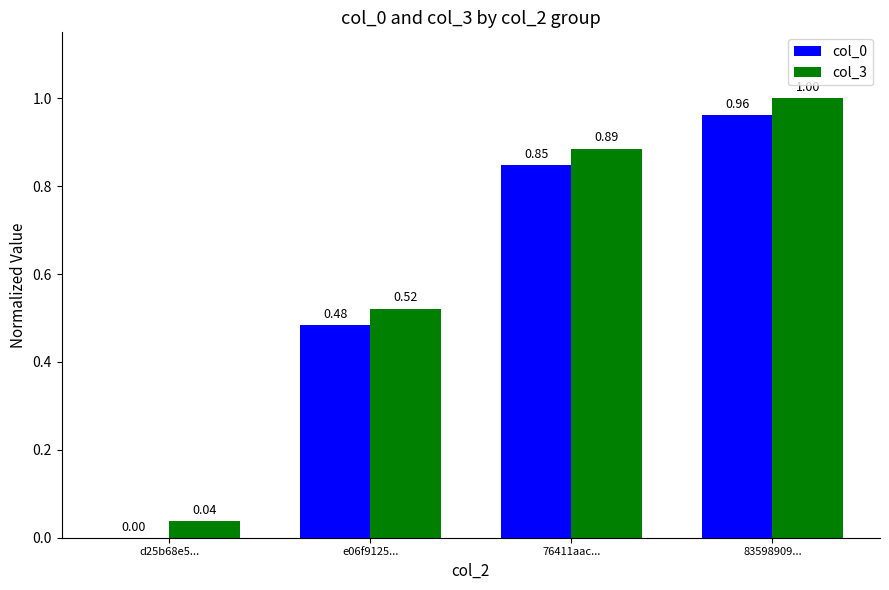

What is the total value across all series at e06f9125...?

1.0